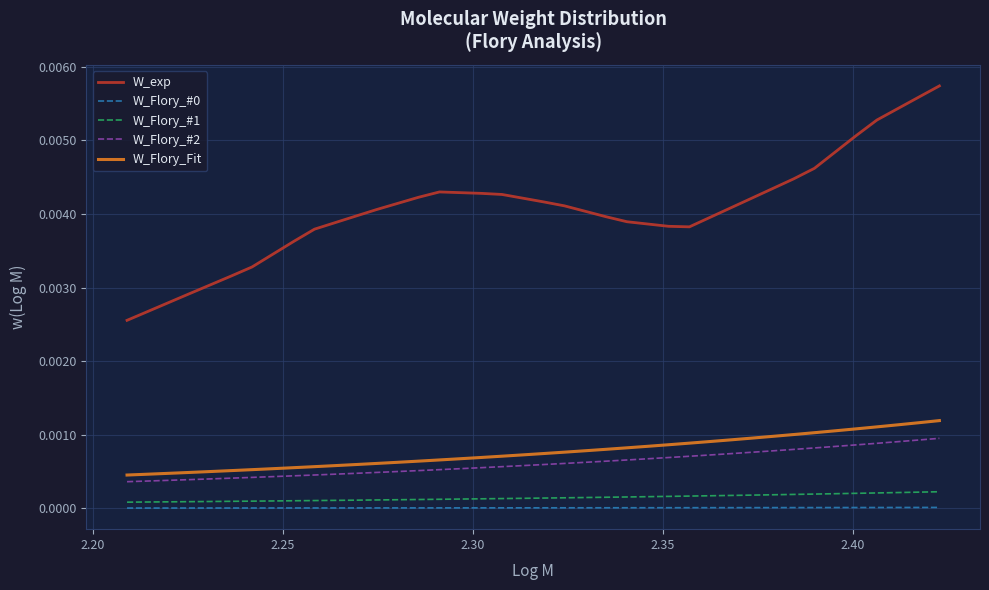

Which series has the largest range (max minus min)?

W_exp